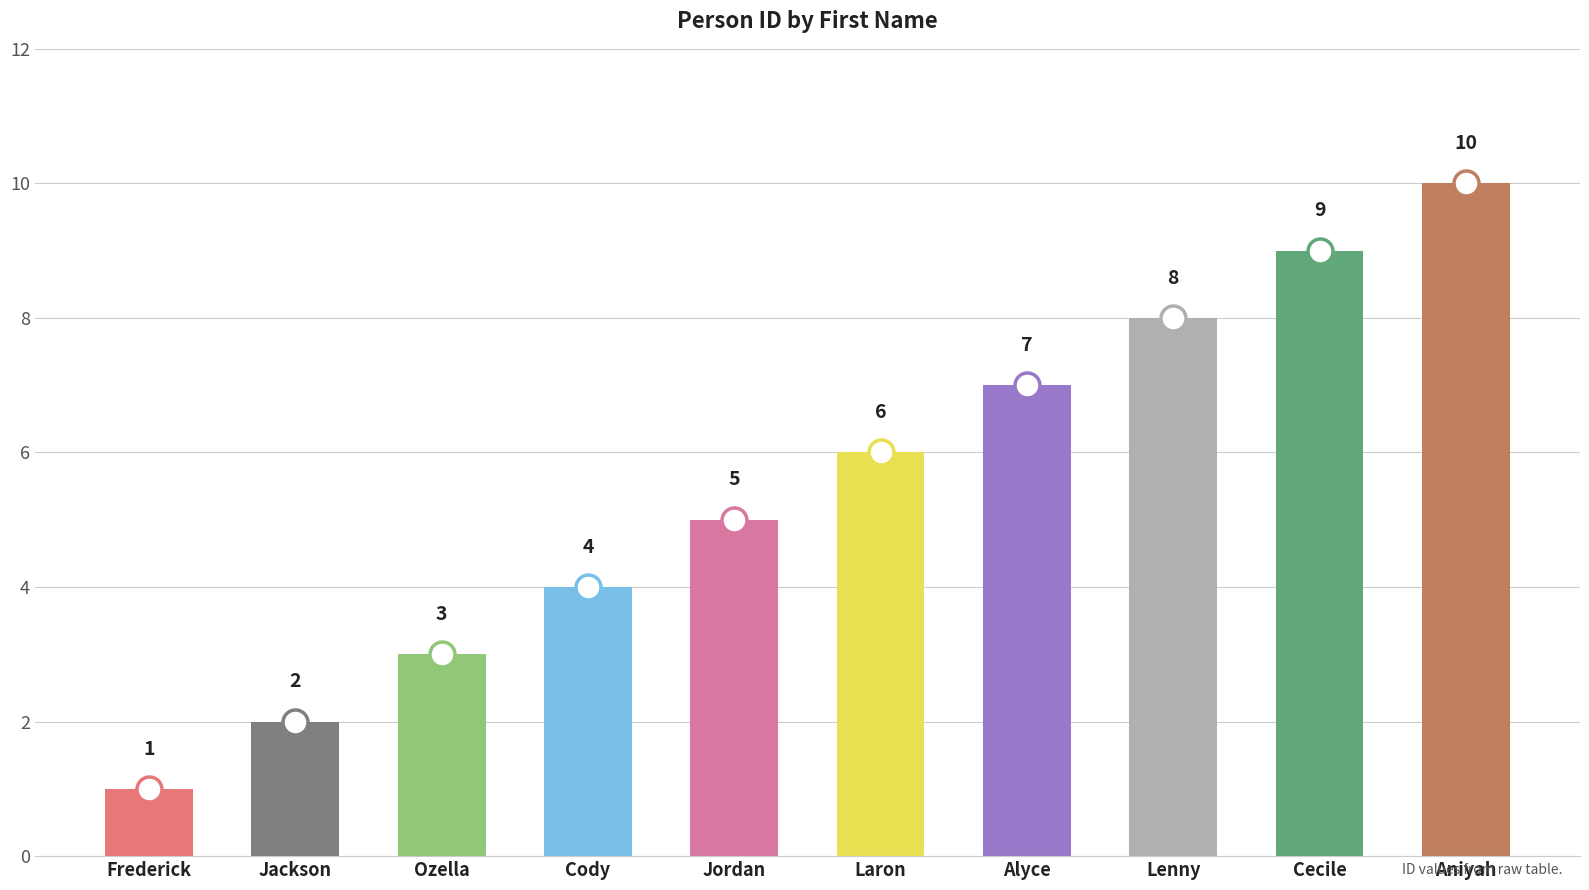

Count the number of categories in the chart.

10